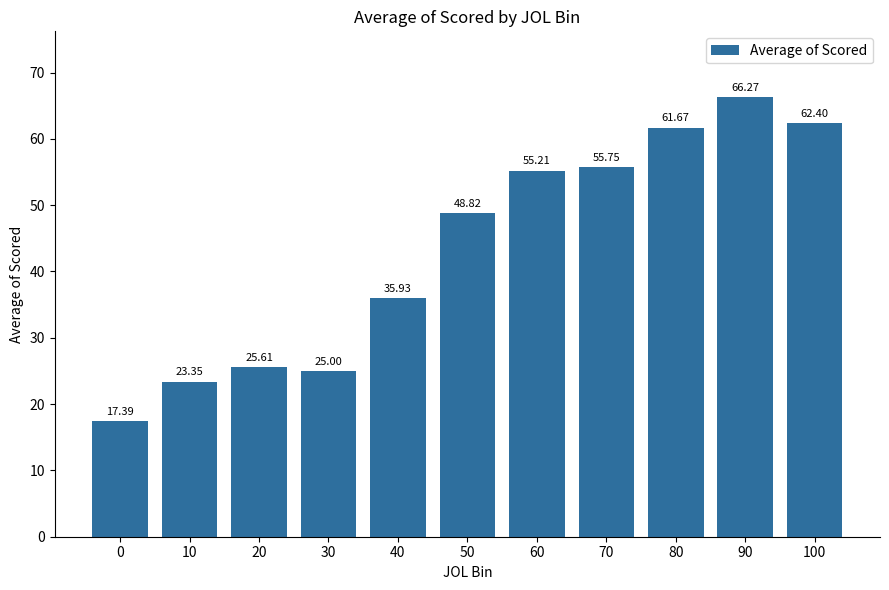

List the labels in order of value, largest first.

90, 100, 80, 70, 60, 50, 40, 20, 30, 10, 0